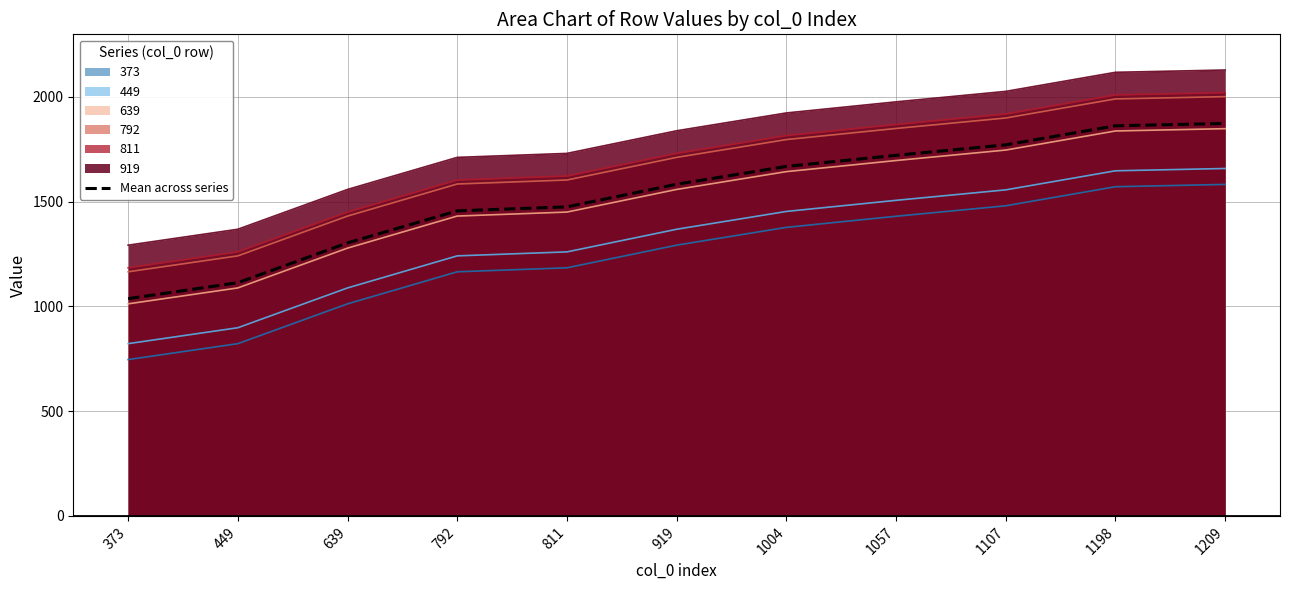

The chart shows a value of 2561.6 at 1107. True or false?

False